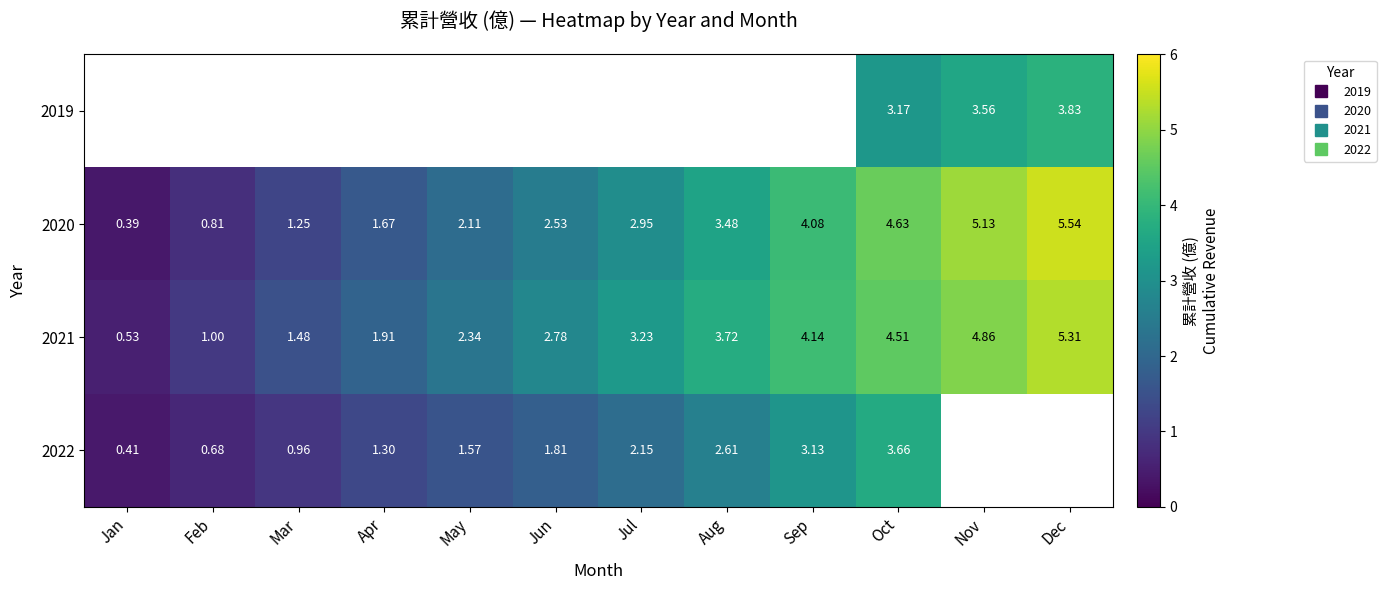

What is the average value of the 2021 series?

3.0